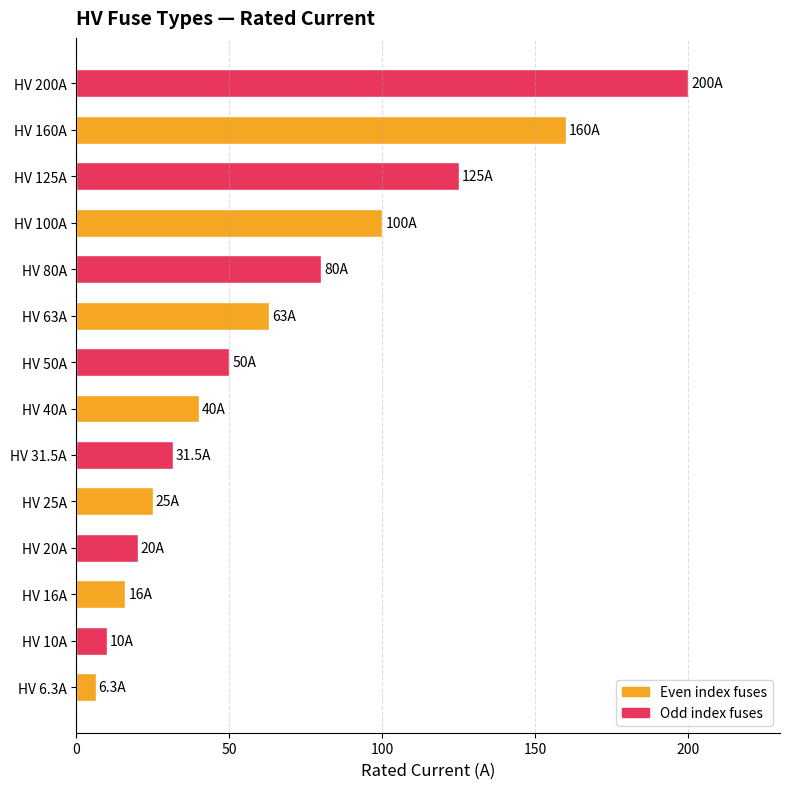

Rank the categories by value from lowest to highest.

HV 6.3A, HV 10A, HV 16A, HV 20A, HV 25A, HV 31.5A, HV 40A, HV 50A, HV 63A, HV 80A, HV 100A, HV 125A, HV 160A, HV 200A